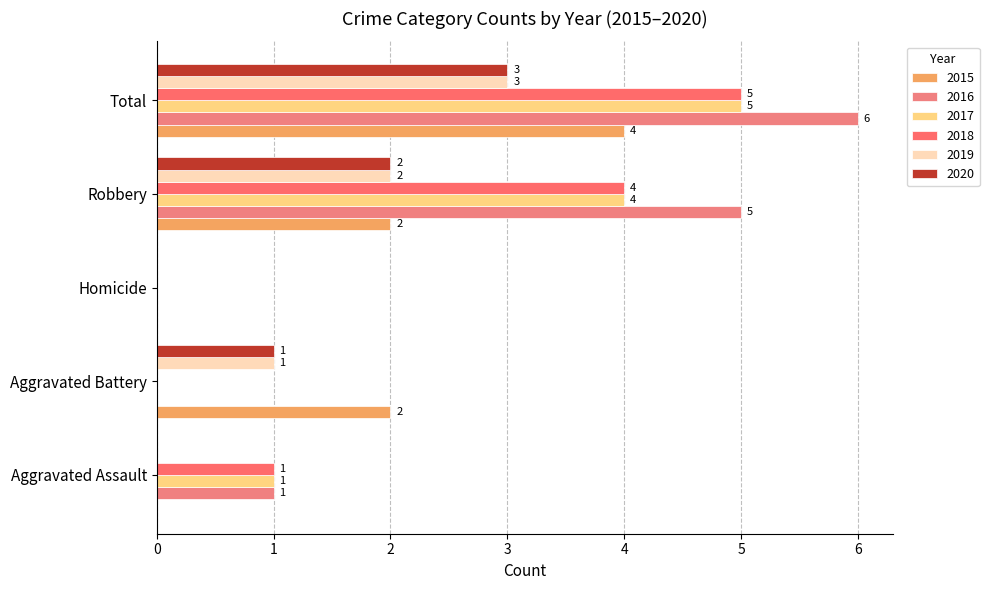

How many data points does each series have?

5